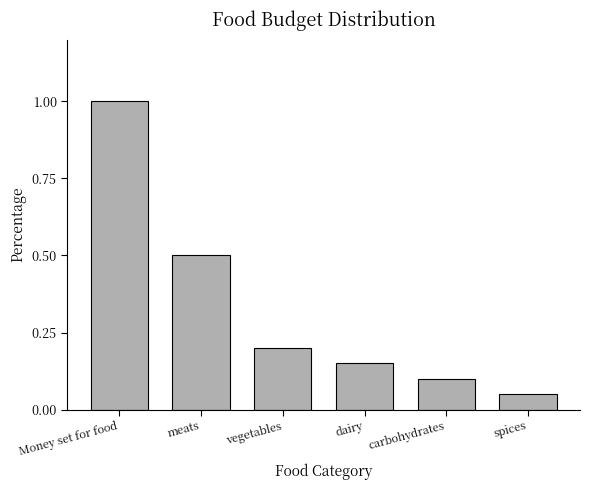

The chart shows a value of 0.0 at spices. True or false?

False